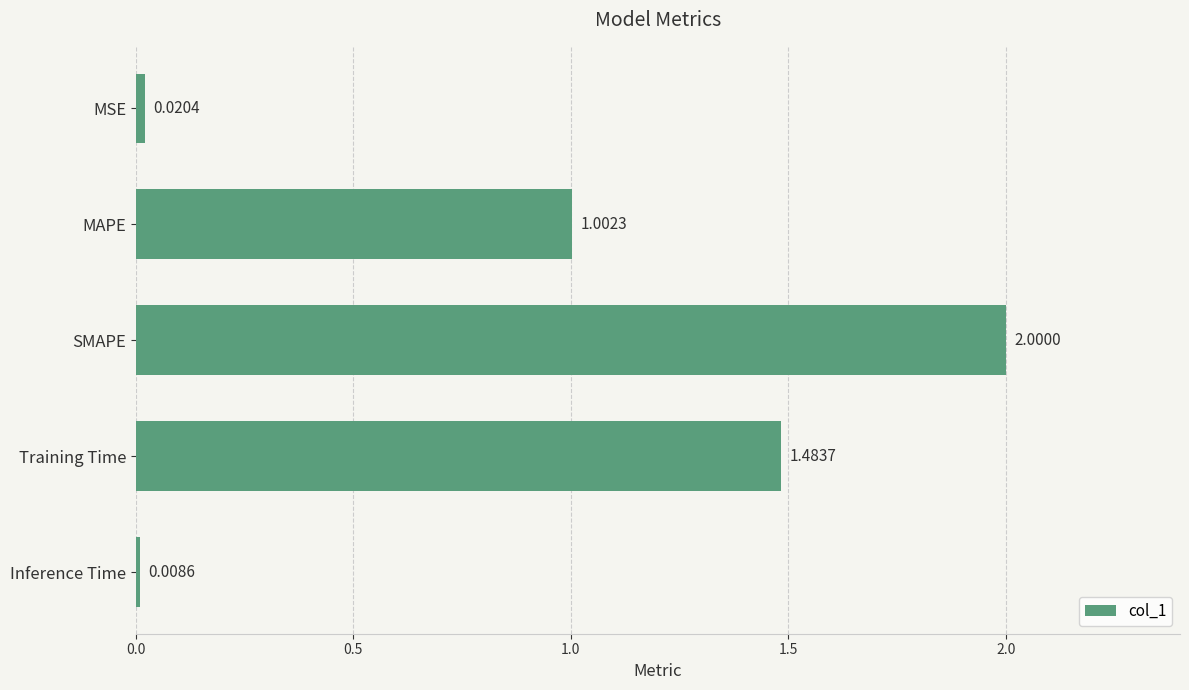

Where is the data nearest to the value 1?

MAPE